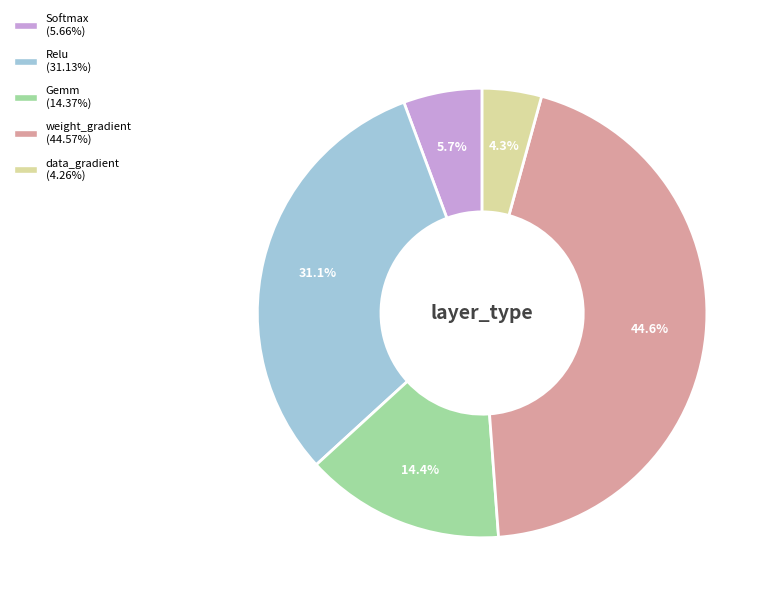

Combined, do Softmax and Relu account for over 50%?

No